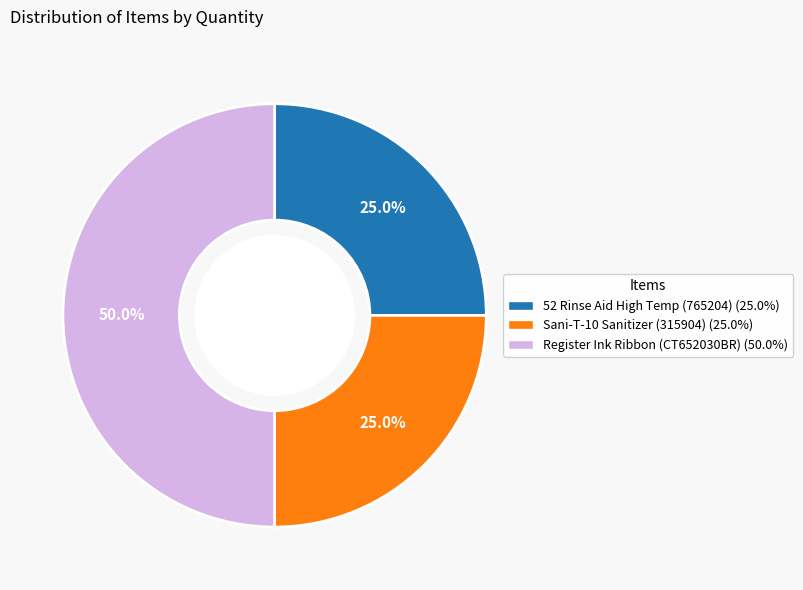

How many segments does this pie chart have?

3